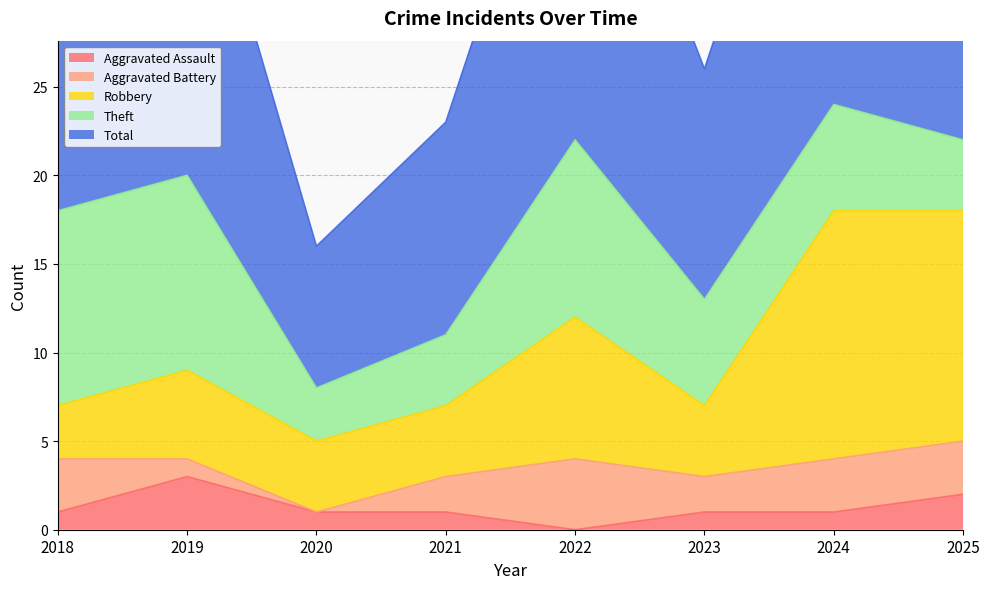

Count the Robbery values in the range 7 to 18.

7